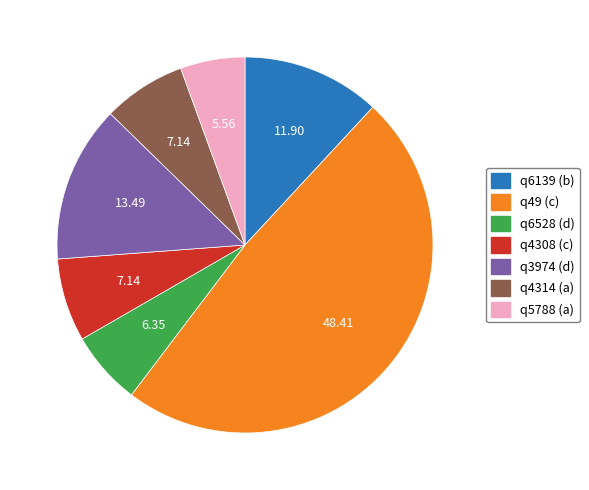

How many segments does this pie chart have?

7